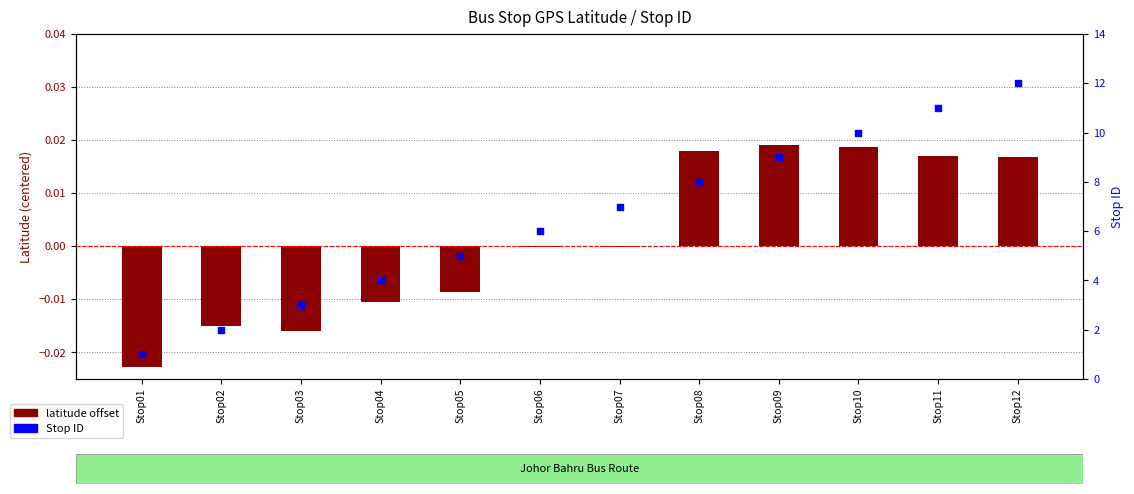

Which series contains the lowest Y value?

latitude offset